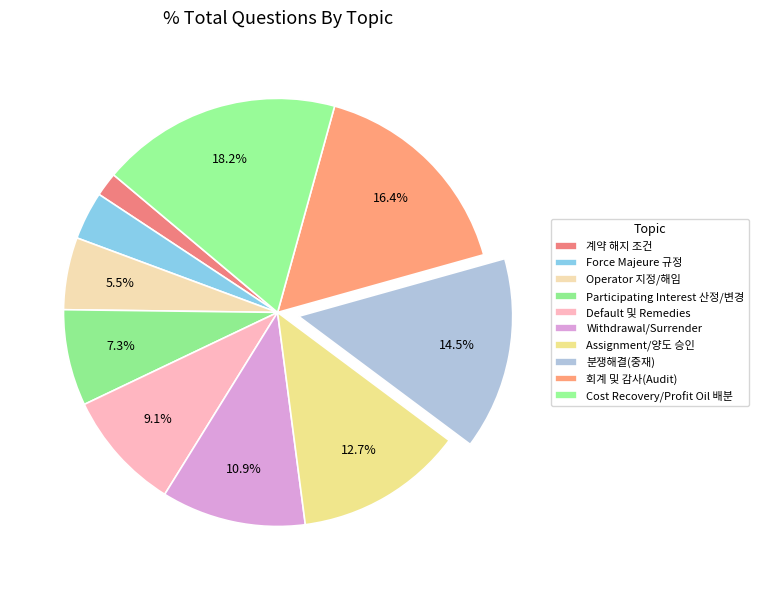

Which slice is the smallest?

계약 해지 조건